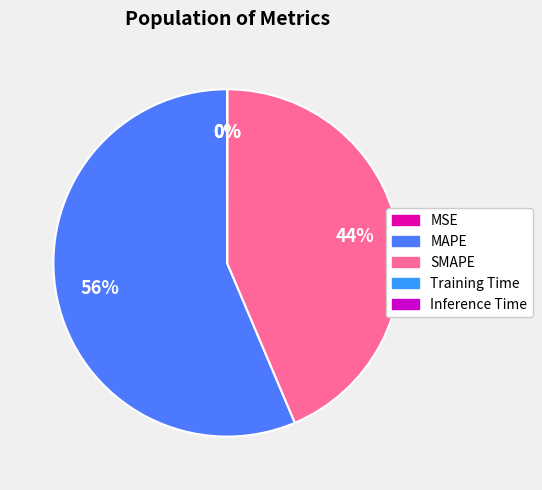

To the nearest percent, what is the difference between the largest and smallest slice percentages?

56%